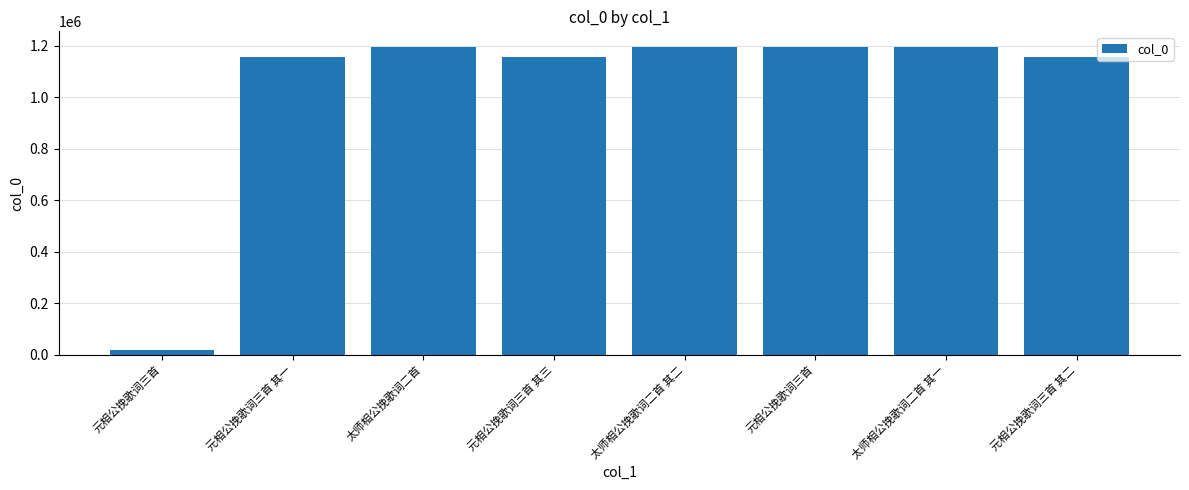

Reading left to right, extract all data points from this chart.

元相公挽歌词三首=18930	元相公挽歌词三首 其一=1155040	太师相公挽歌词二首=1196663	元相公挽歌词三首 其三=1155042	太师相公挽歌词二首 其二=1196403	元相公挽歌词三首=1193896	太师相公挽歌词二首 其一=1196402	元相公挽歌词三首 其二=1155041